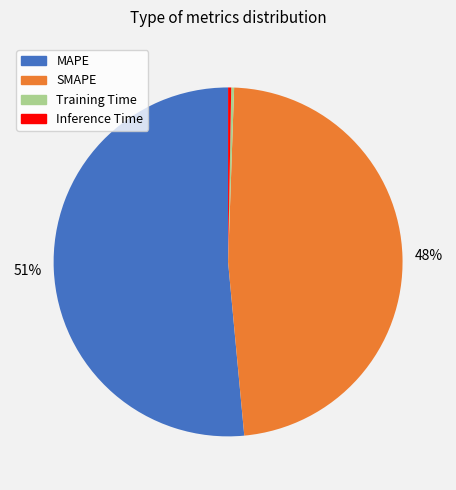

To the nearest percent, what is the combined percentage of MAPE and Inference Time?

52%